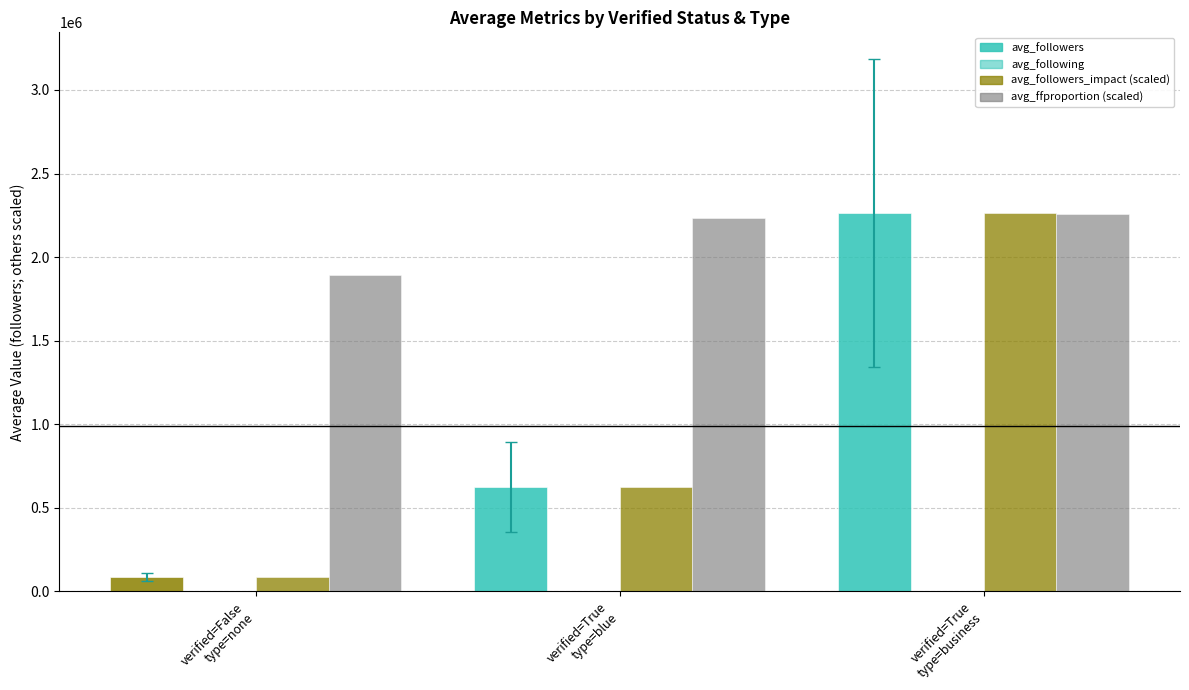

What is the label of the 1st bar from the right?

verified=True
type=business